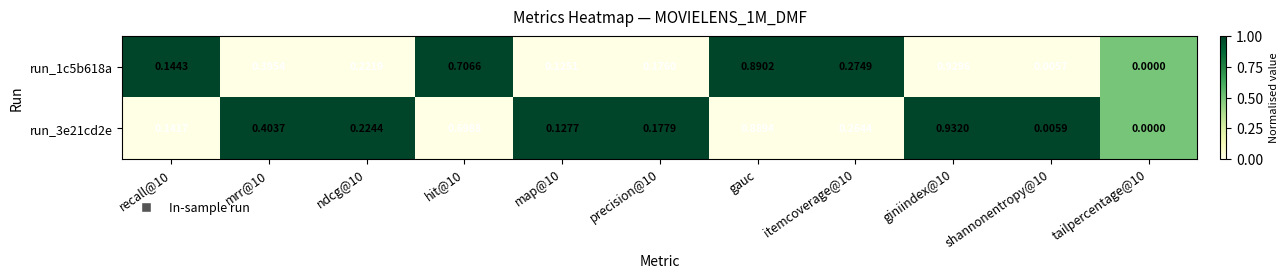

Is the value of run_1c5b618a at recall@10 greater than the value of run_3e21cd2e at giniindex@10?

No